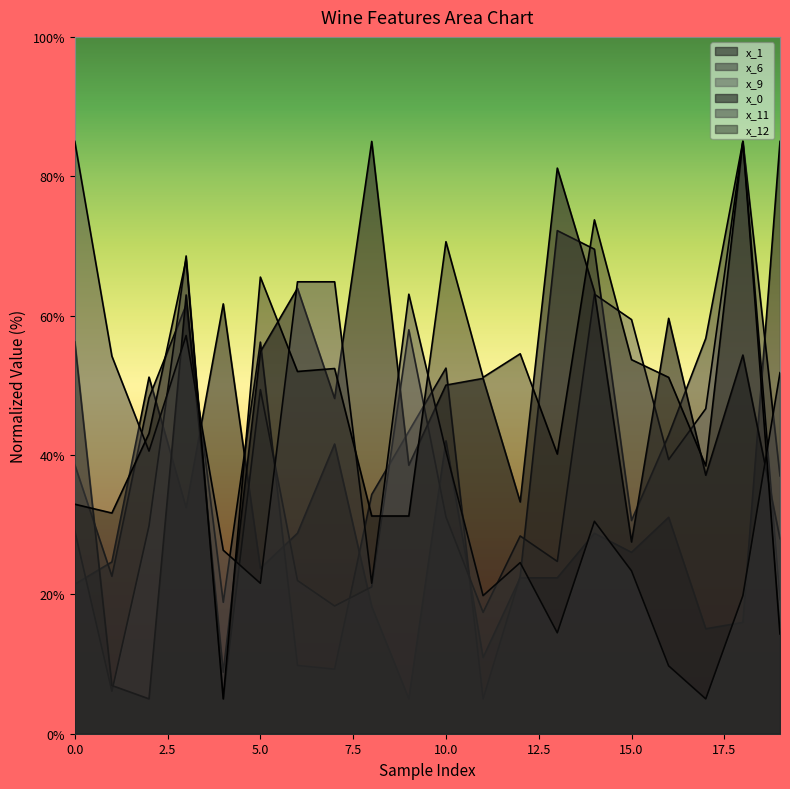

At which category does x_11 reach its first local valley?

2